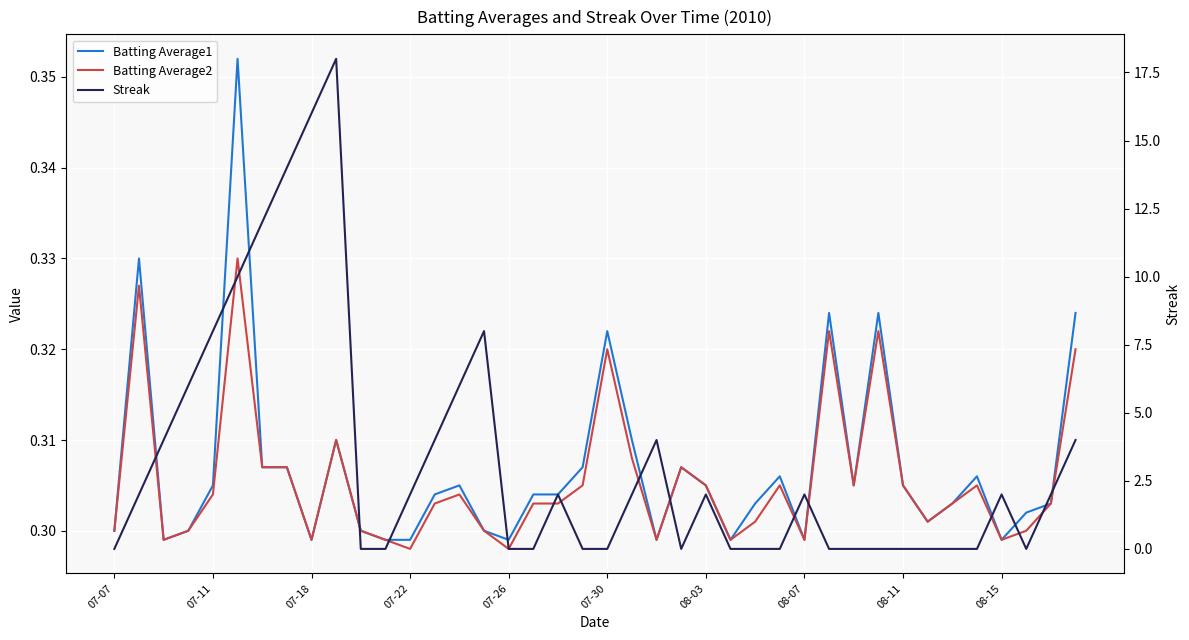

Between 07-22 and 08-15, which series saw the biggest shift?

Batting Average2